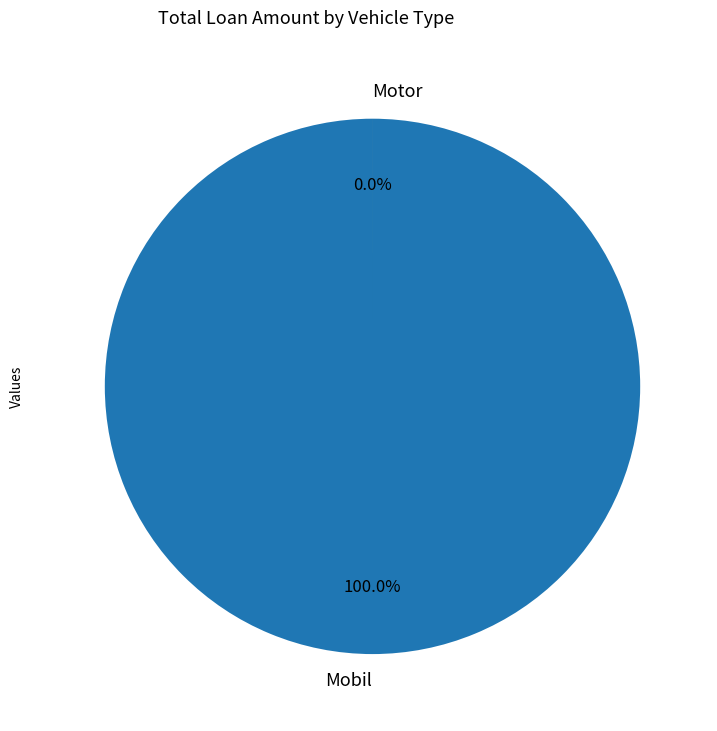

Is there any slice that represents more than half of the pie?

Yes